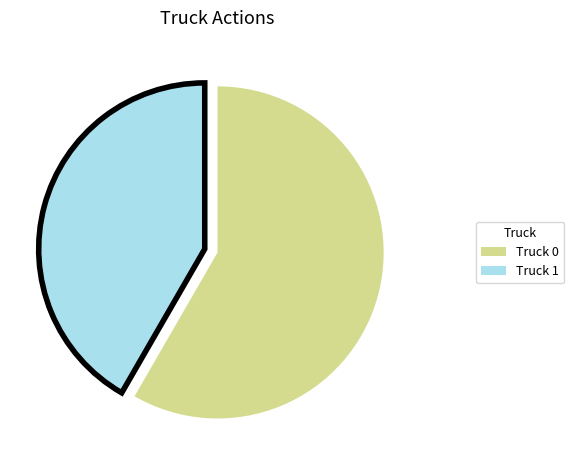

How many segments does this pie chart have?

2